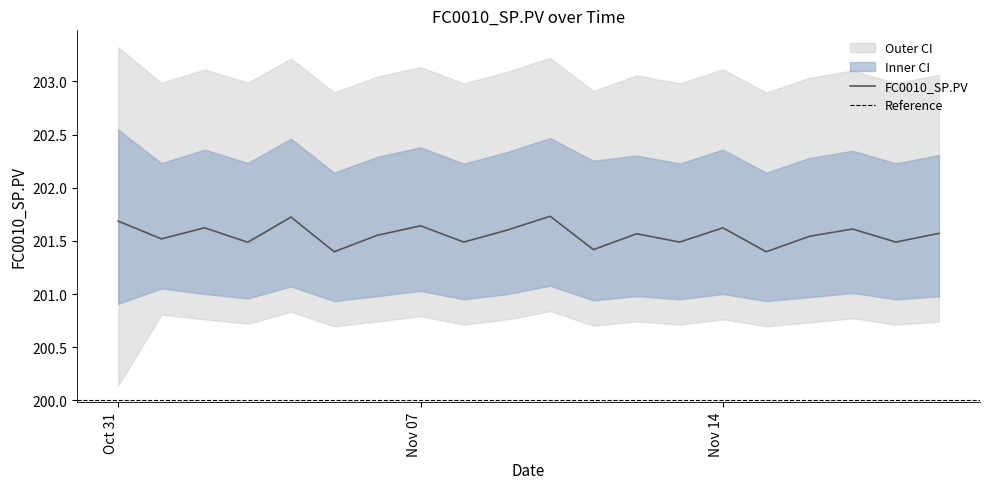

What is the difference between the maximum and minimum values in the upper series?

0.4